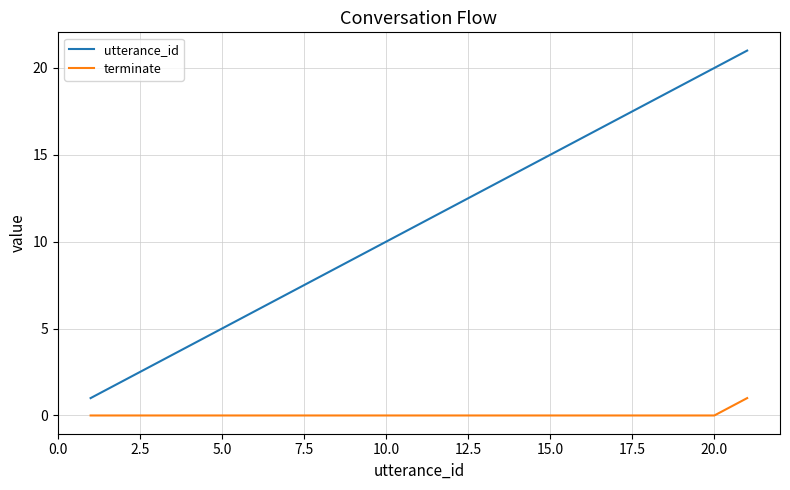

Which series has the widest spread of values?

utterance_id